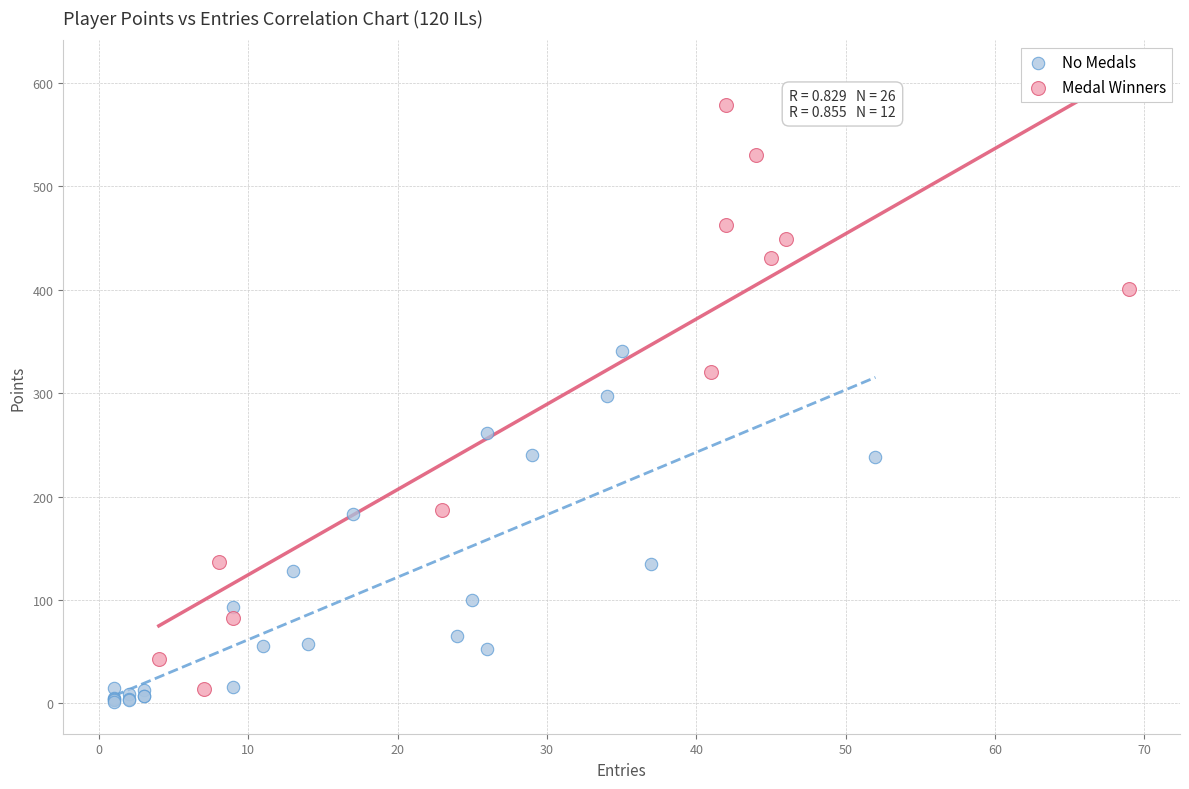

Which series contains the lowest Y value?

No Medals